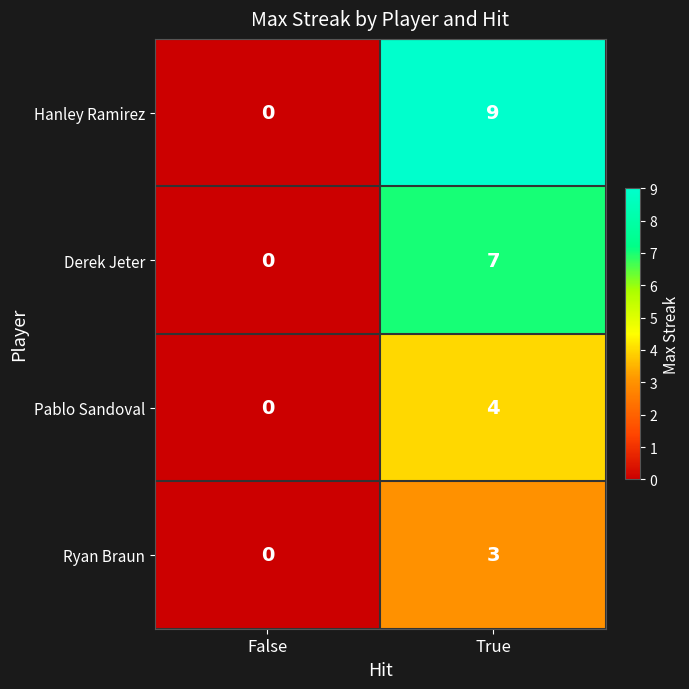

What is the difference between the highest and lowest values at True?

6